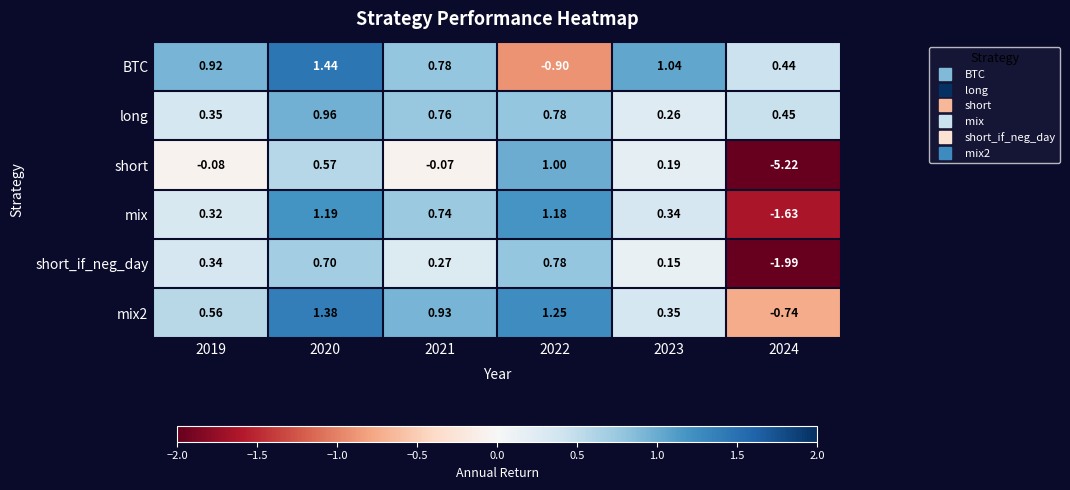

Which series has the widest spread of values?

short